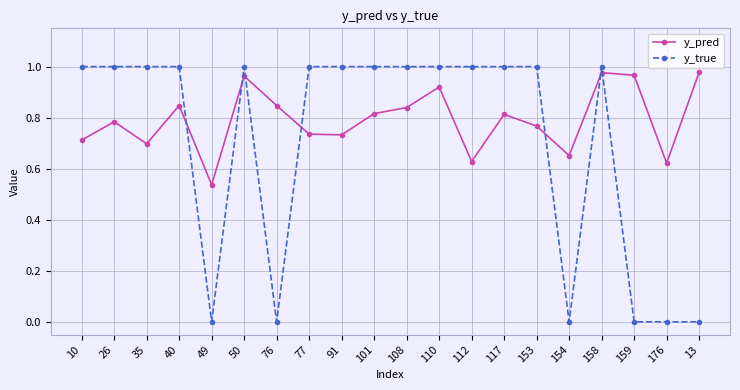

How many series are shown in this chart?

2